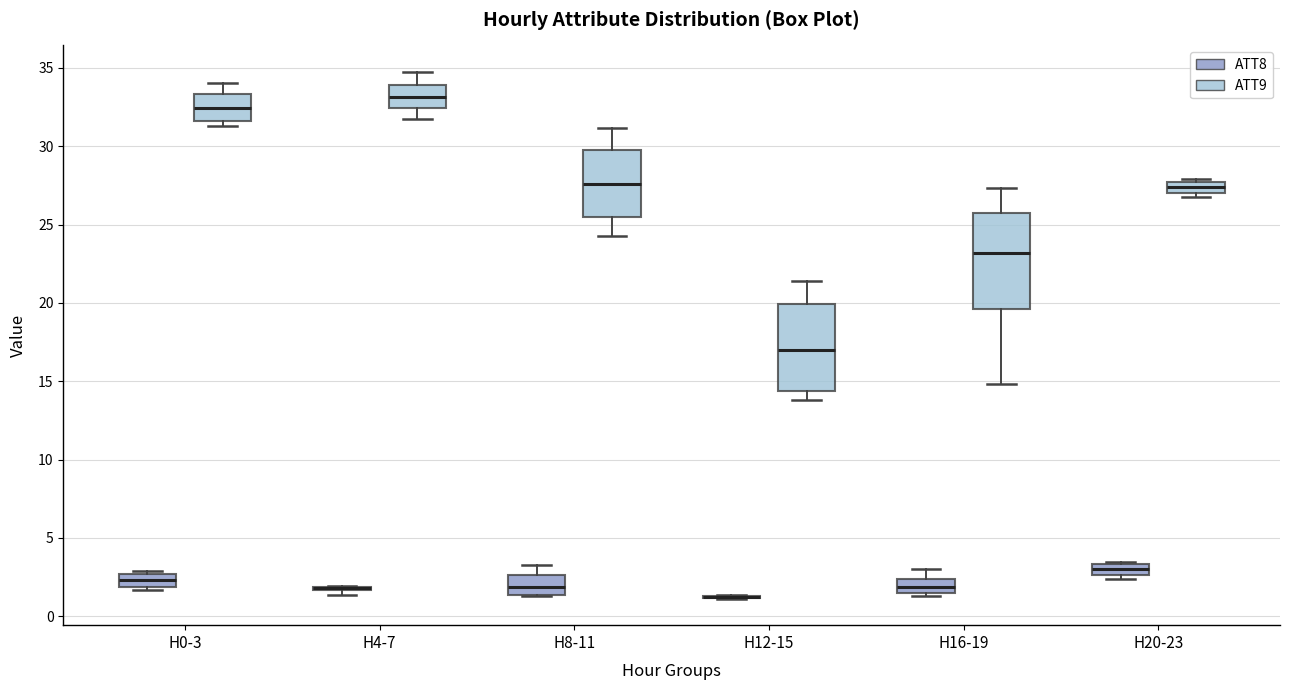

Comparing the boxes themselves (not the whiskers), which one is the tallest?

H16-19 (ATT9)